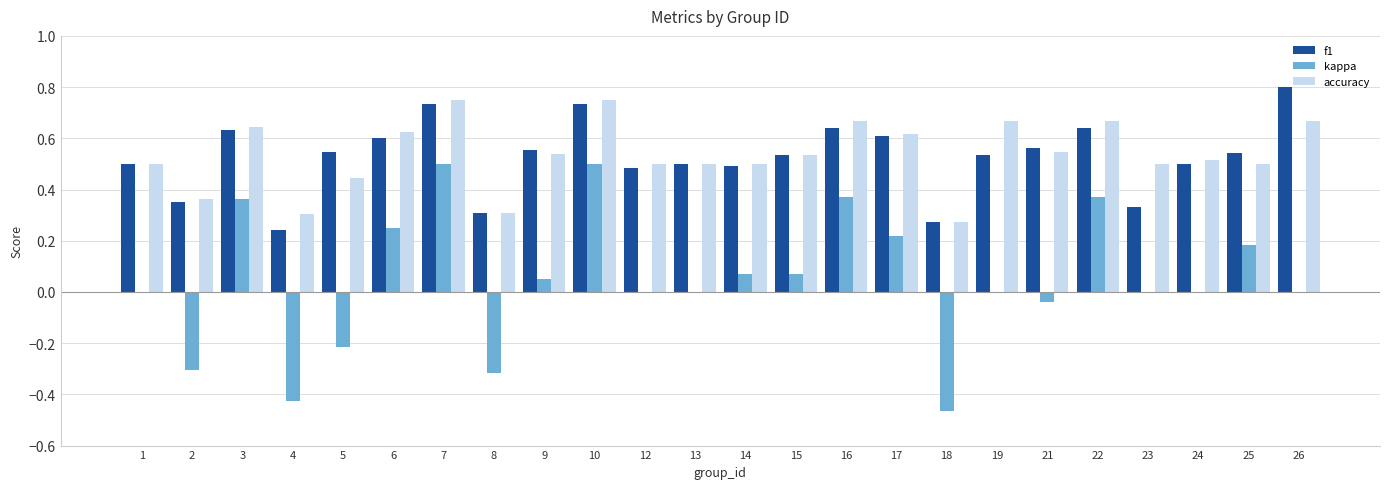

Which label corresponds to the largest value in the chart?

26